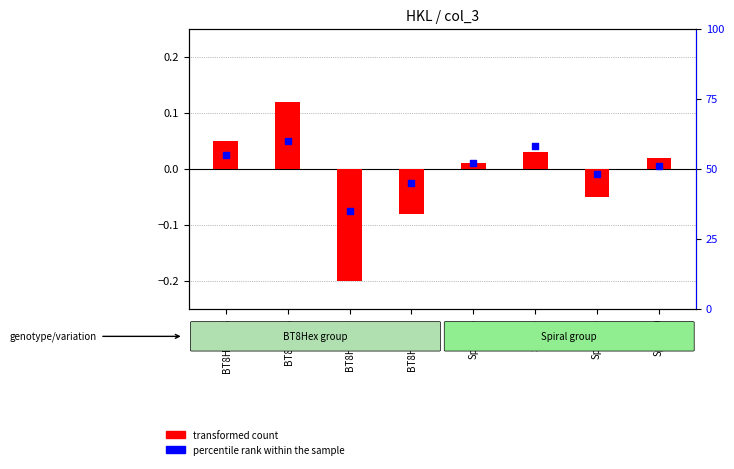

At which category is the sum across all series the highest?

BT8Hex_5